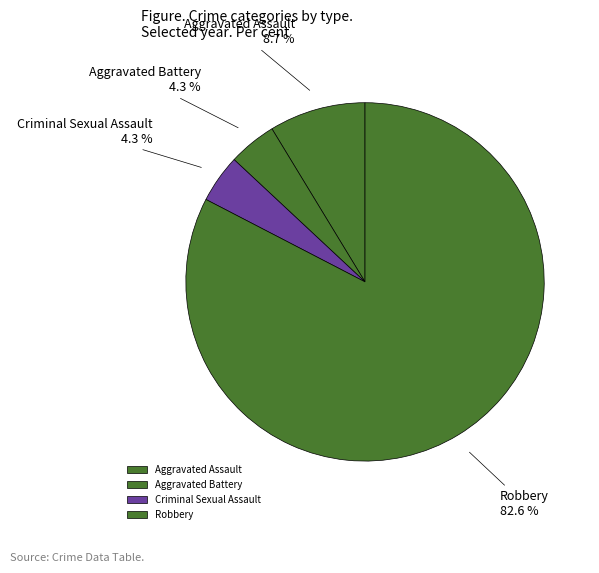

True or false: Robbery accounts for 83% of the total.

True